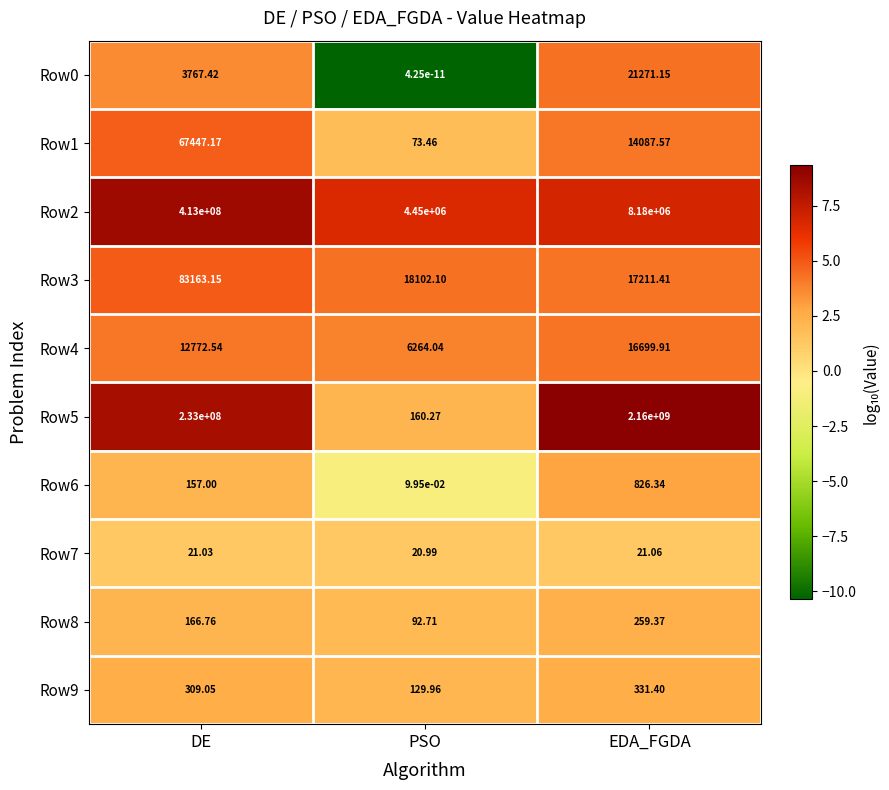

At which category does the chart reach its peak across all series?

EDA_FGDA